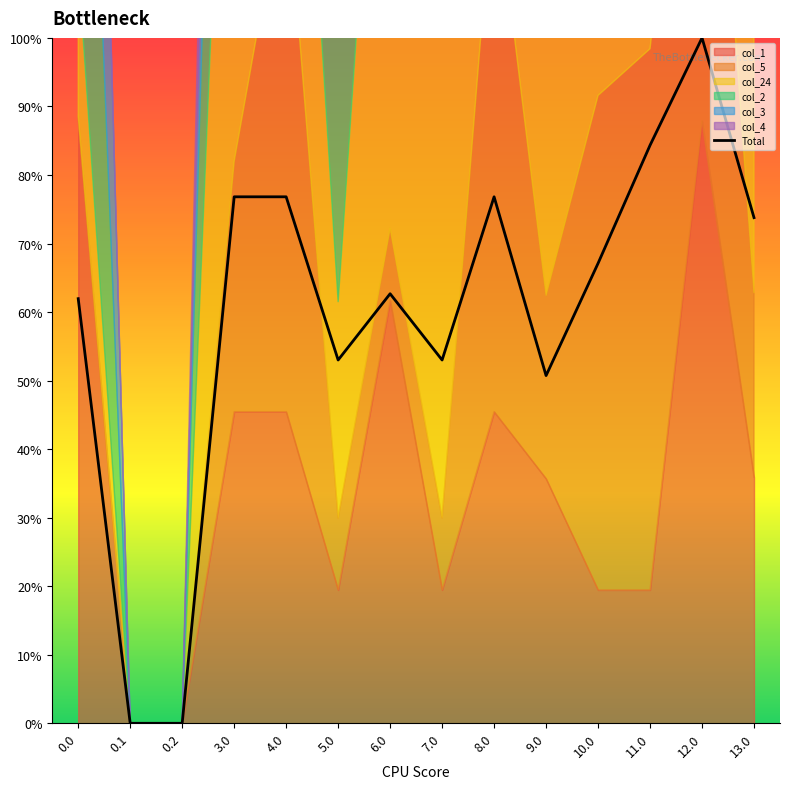

At which category does the data reach its first local valley?

5.0